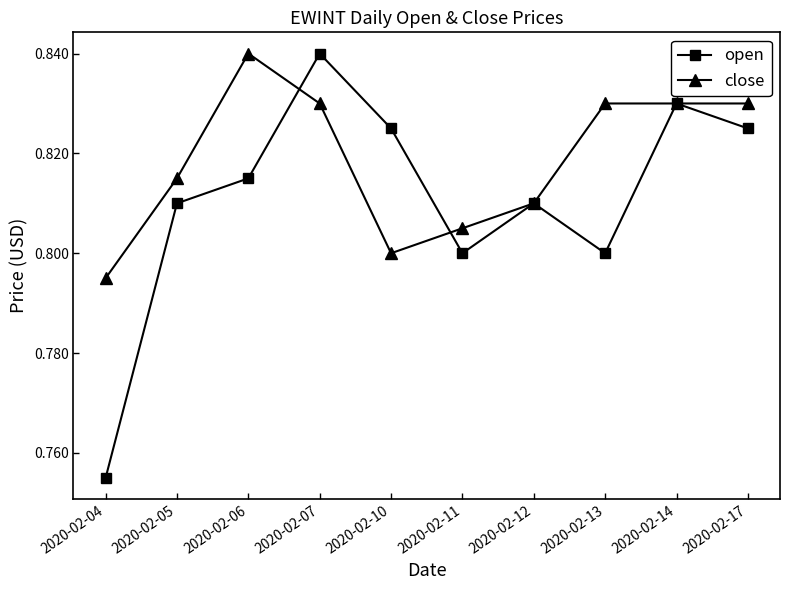

Which category has the lowest value in the close series?

2020-02-04